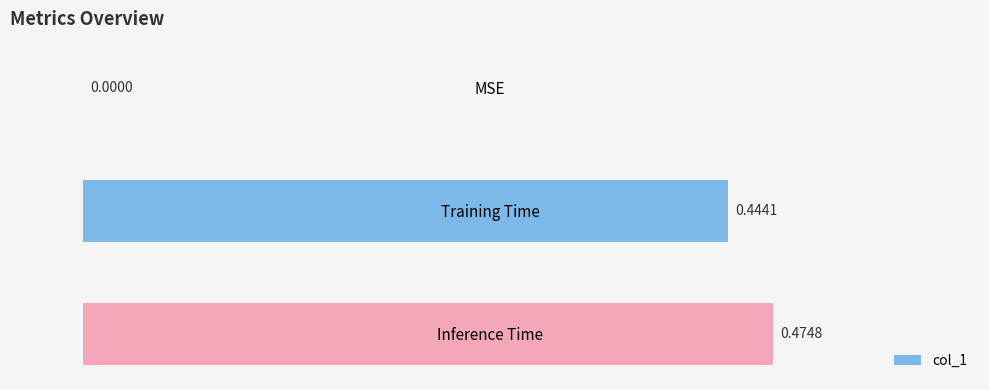

Which has a higher value, Training Time or MSE?

Training Time